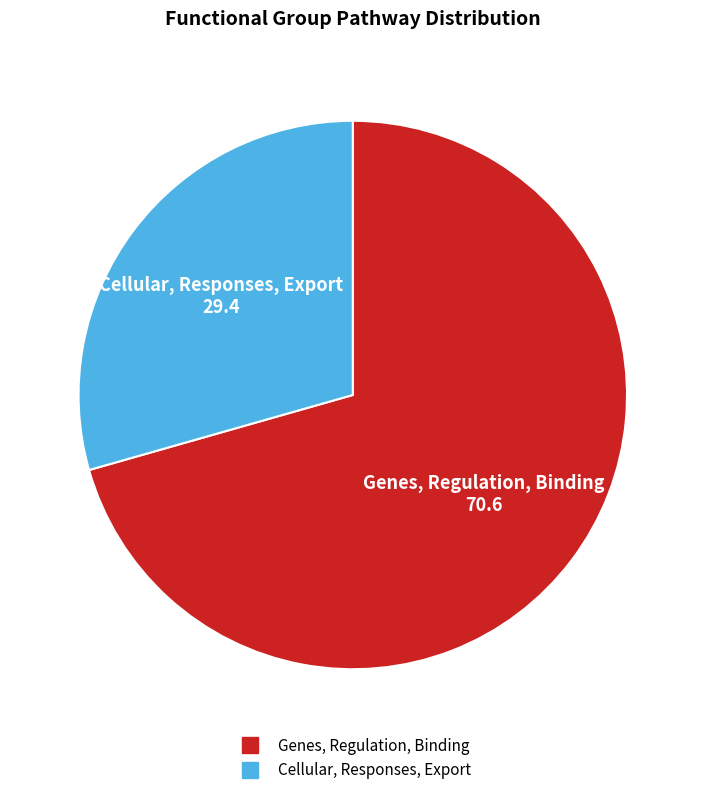

Which has a higher value, Cellular, Responses, Export or Genes, Regulation, Binding?

Genes, Regulation, Binding